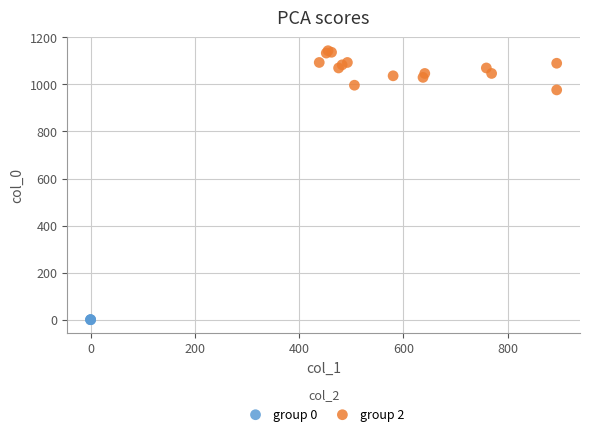

Which series contains the lowest Y value?

group 0